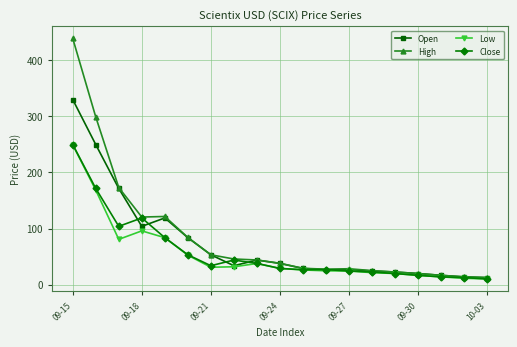

True or false: Open has more than 0 interior local peaks.

True